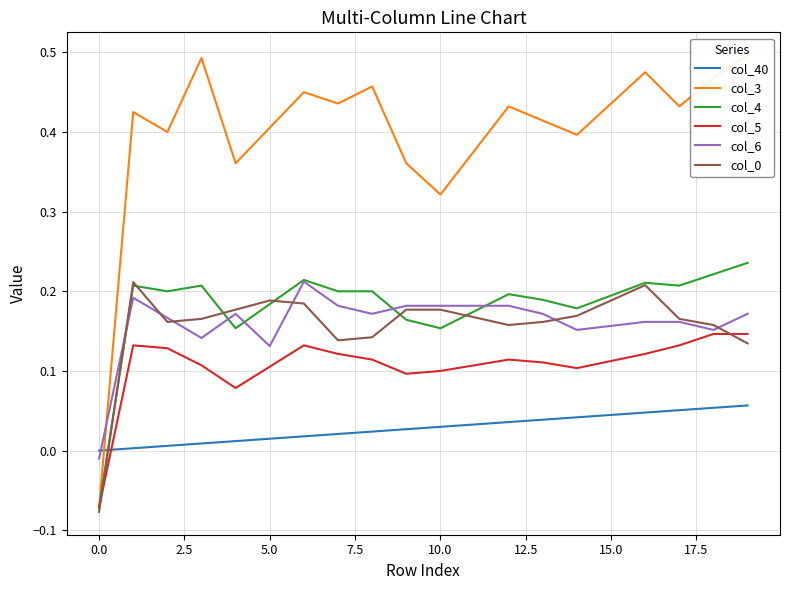

True or false: col_40 and col_0 cross at least once.

True